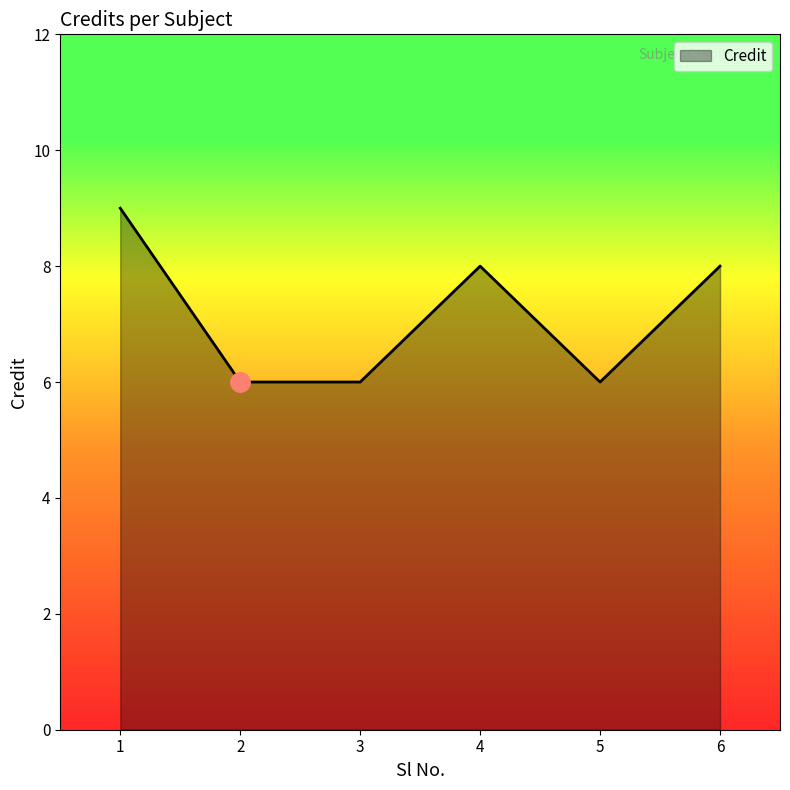

The value at 4 is 12. True or false?

False